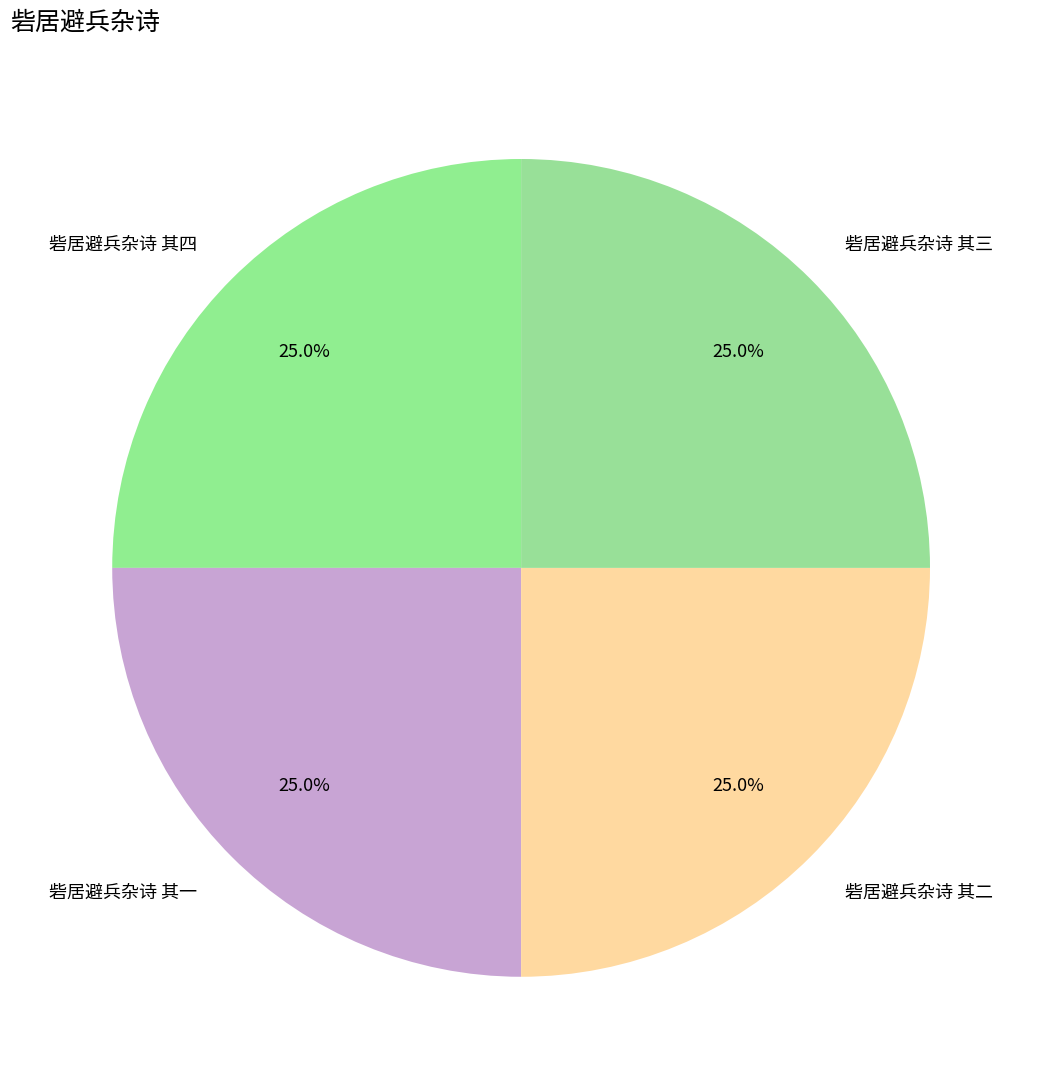

To the nearest percent, what is the combined percentage of 砦居避兵杂诗 其二 and 砦居避兵杂诗 其一?

50%